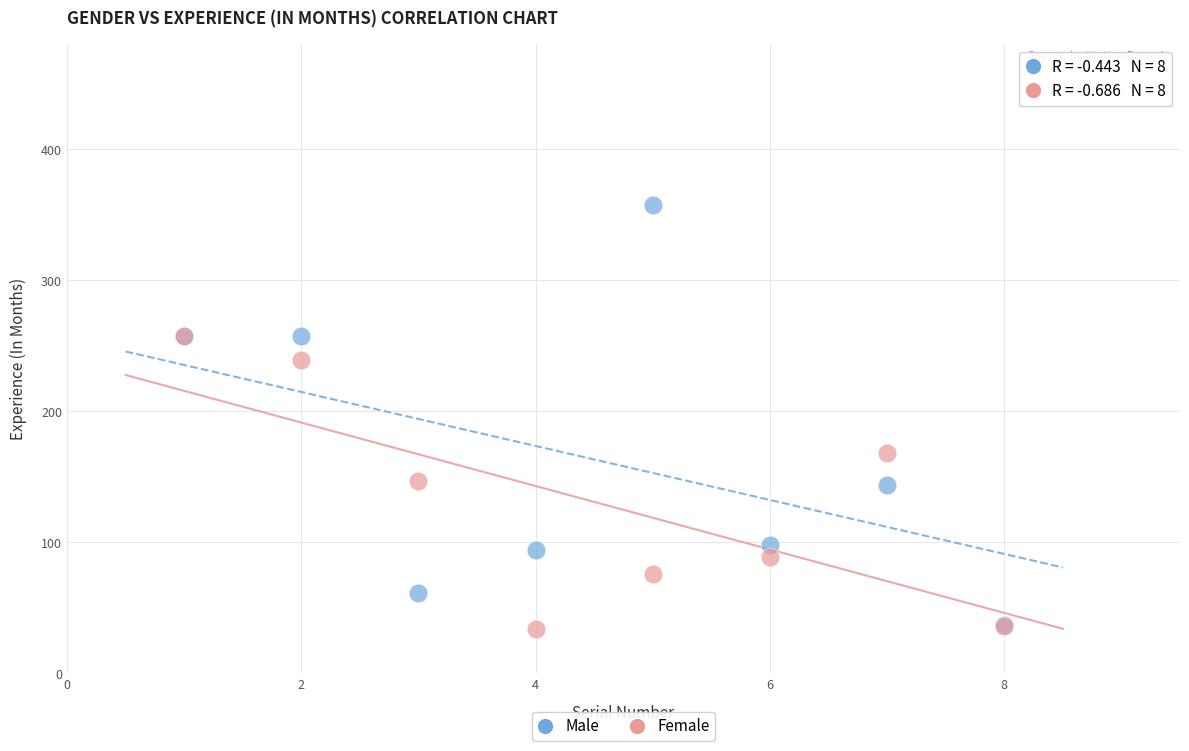

In the Male series, what Y value is closest to 197?

144